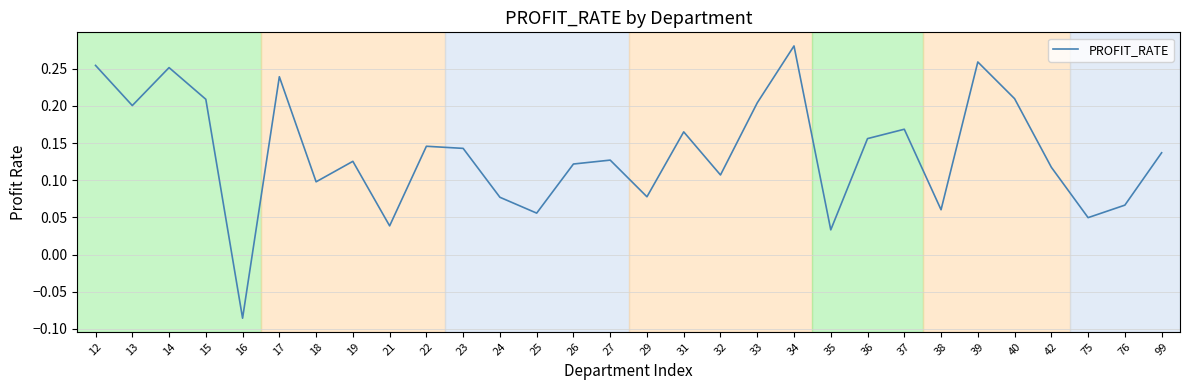

How many values are below zero?

1